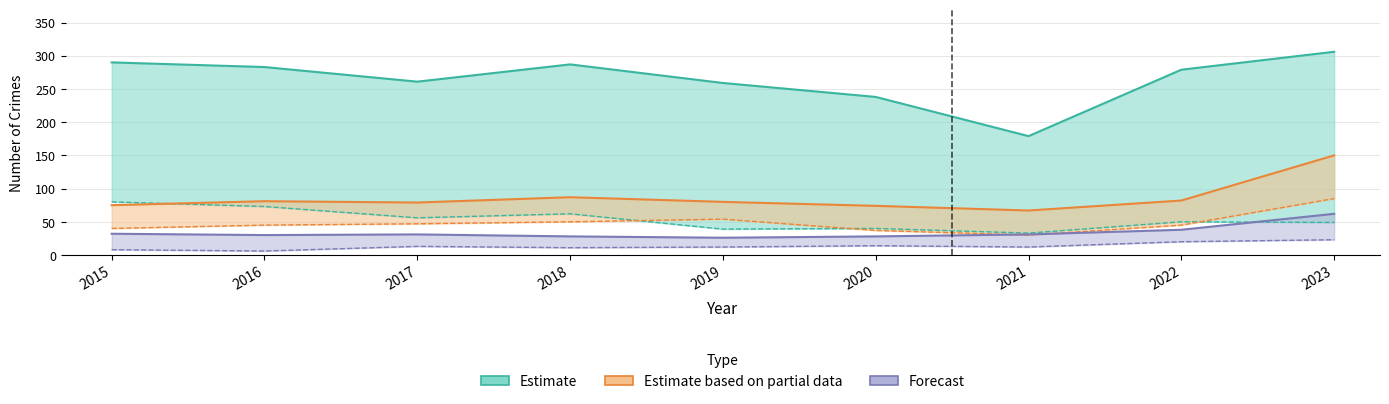

How many data points does each series have?

9